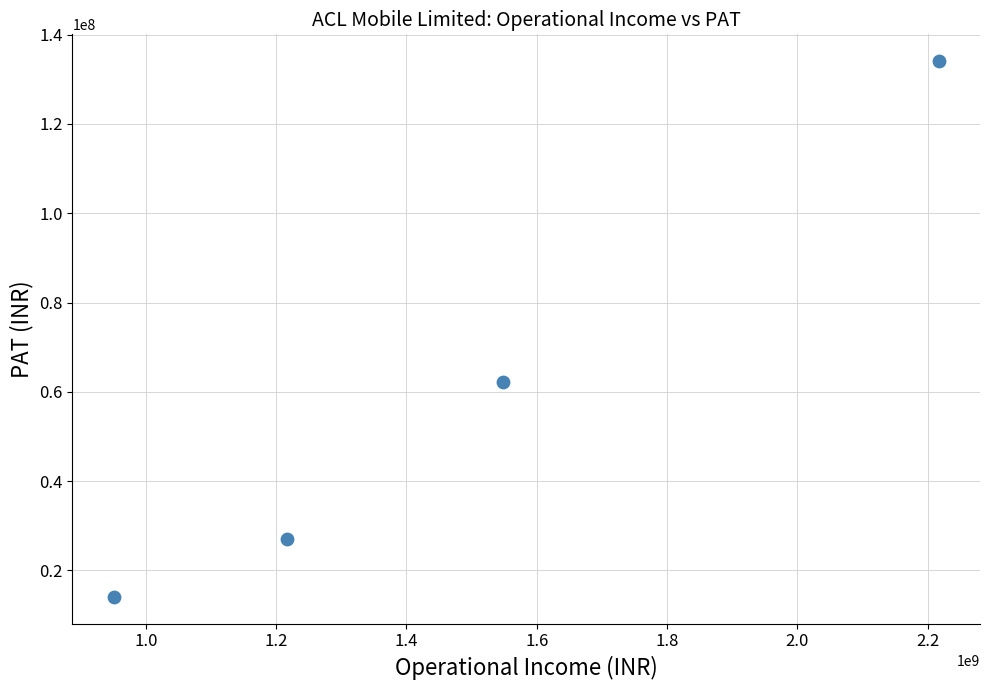

What is the range of X values (max minus min)?

1266569732